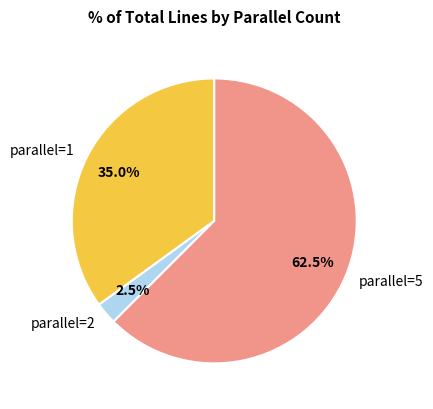

Rank the categories by value from lowest to highest.

parallel=2, parallel=1, parallel=5